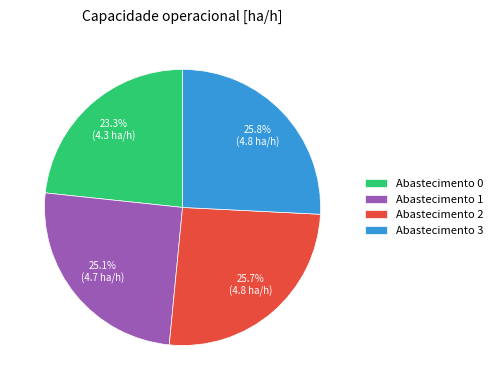

Which category has the smallest portion of the pie?

Abastecimento 0